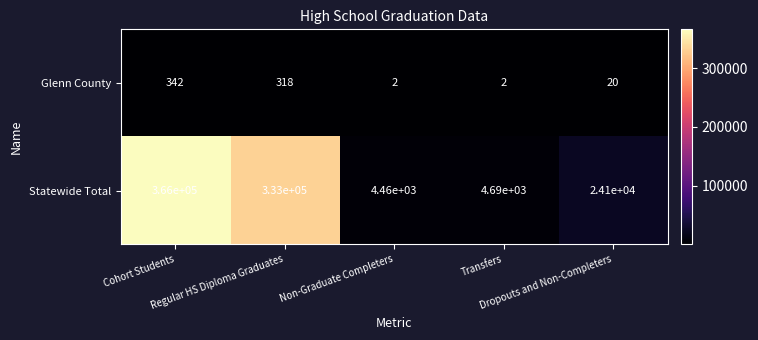

What is the difference between the maximum and minimum values in the Glenn County series?

340